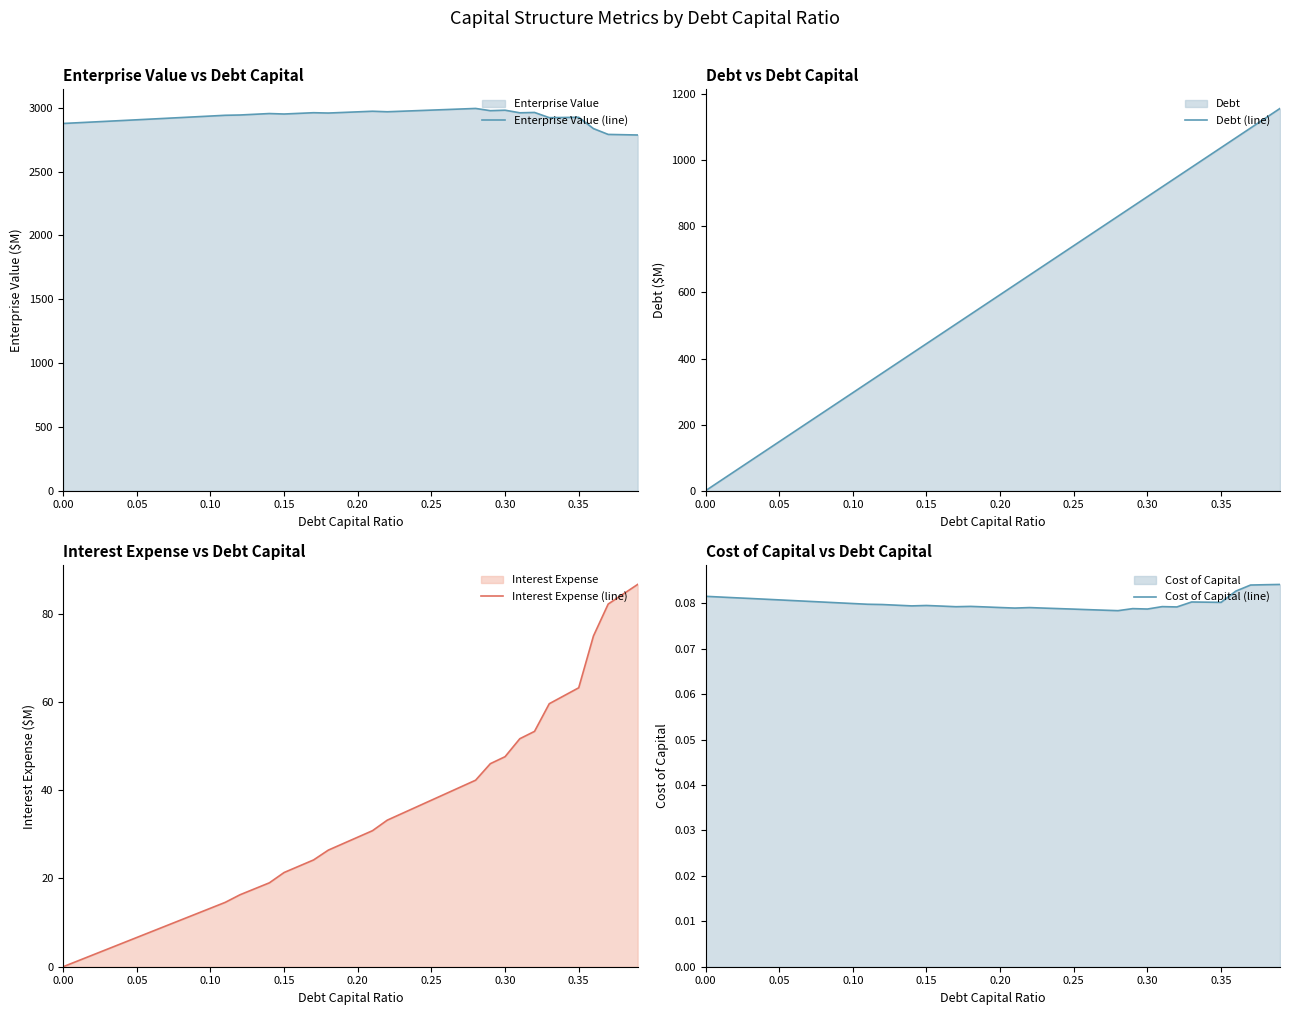

What is the highest value of the Debt (line) series?

1156.5